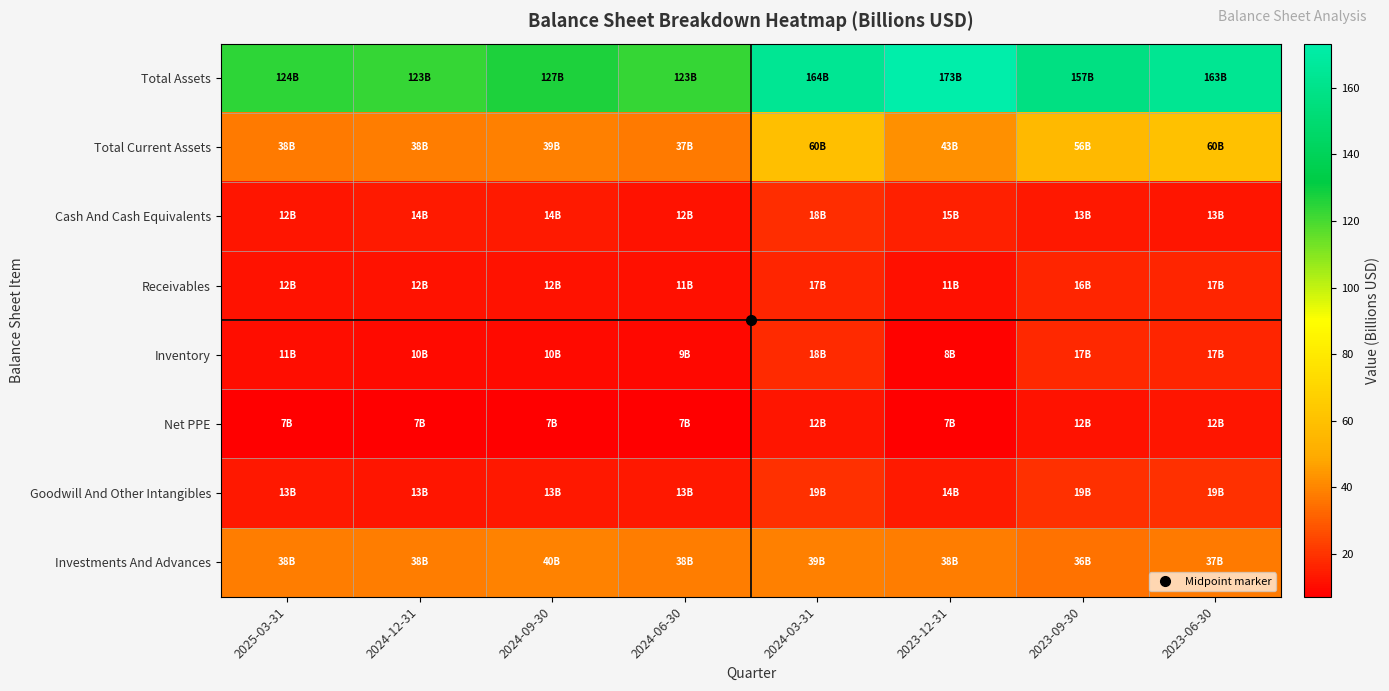

Which label corresponds to the smallest value in the chart?

2024-06-30